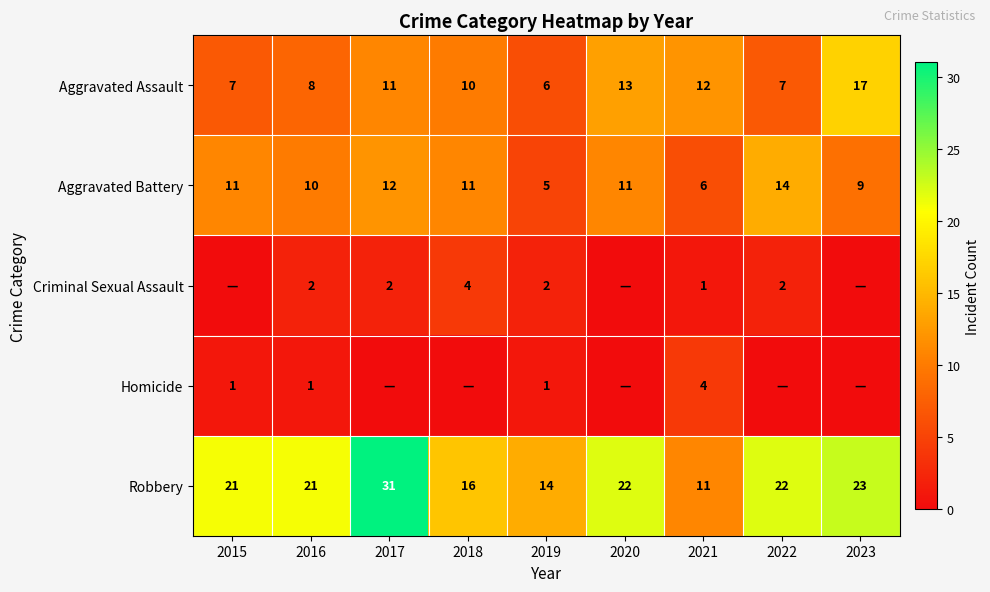

How many categories are shown in the chart?

9